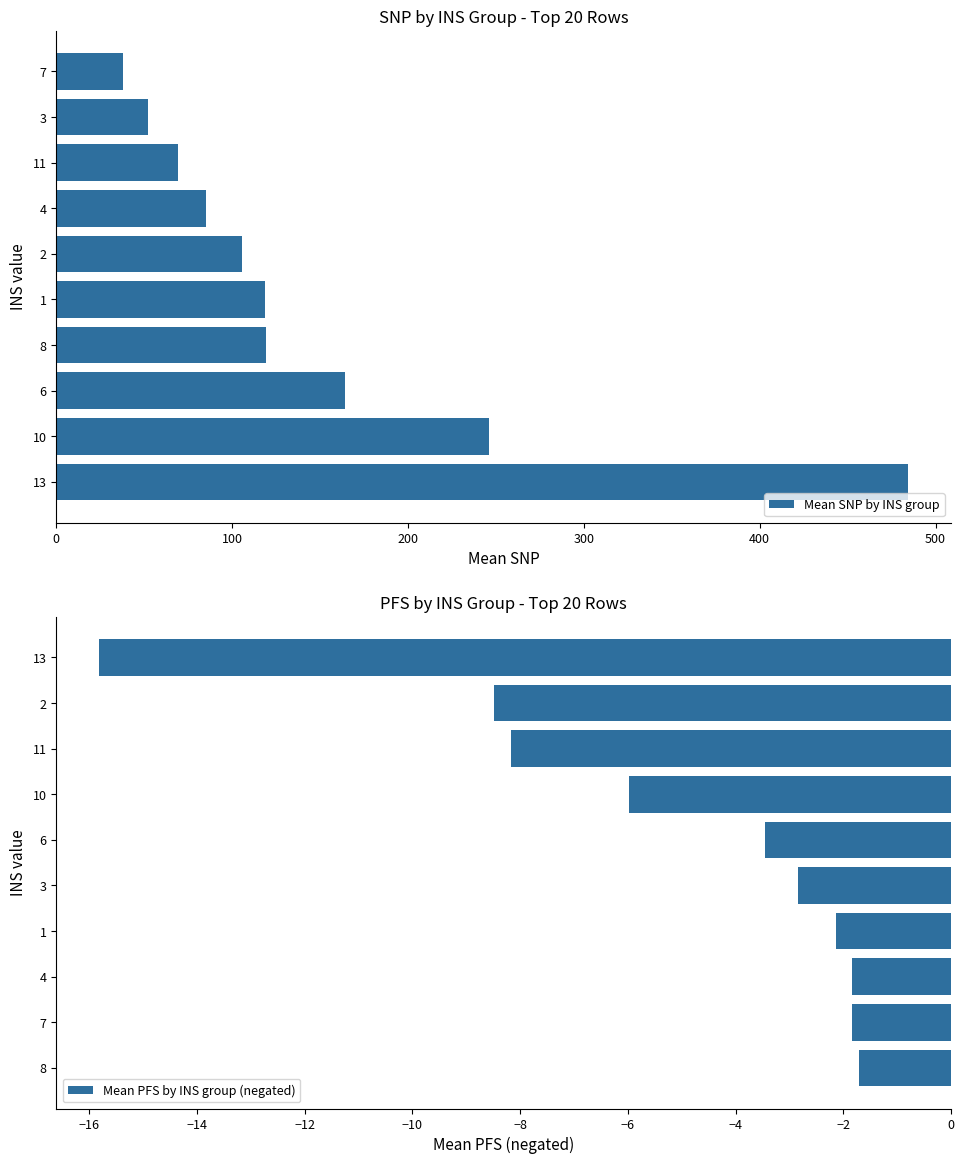

Rank the series by their maximum value, from highest to lowest.

Mean SNP by INS group, Mean PFS by INS group (negated)